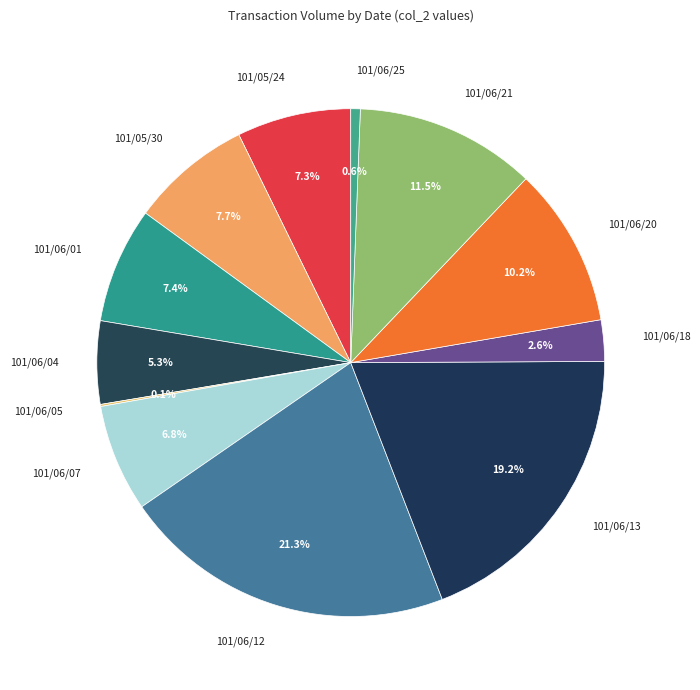

To the nearest percent, what percentage of the pie is 101/06/07?

7%